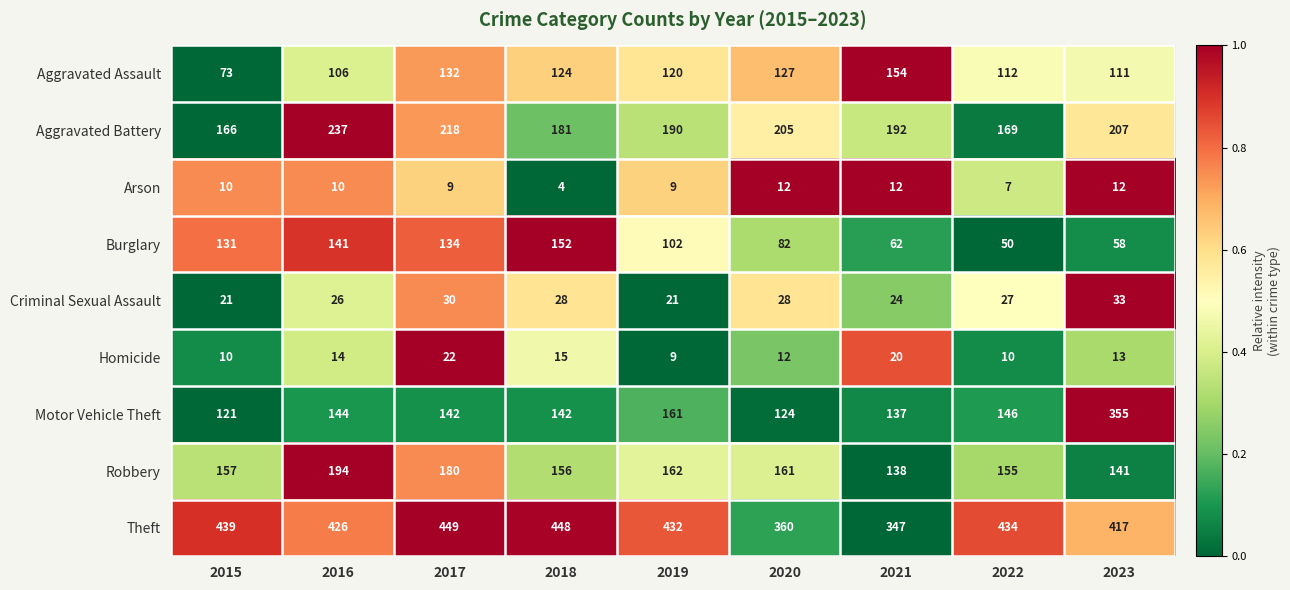

At which category does the chart reach its peak across all series?

2017